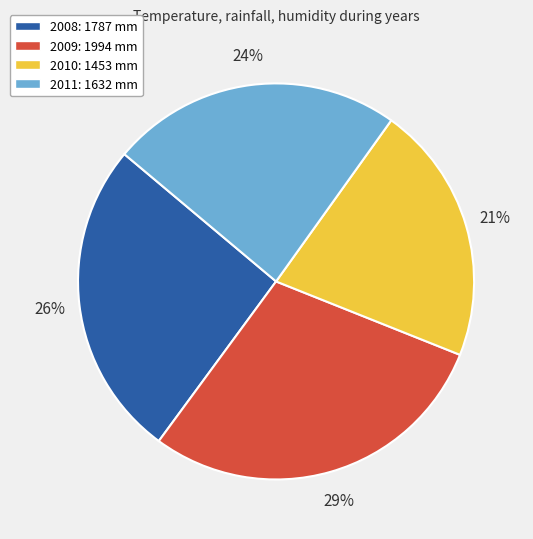

To the nearest percent, what is the combined percentage of 2009 and 2011?

53%